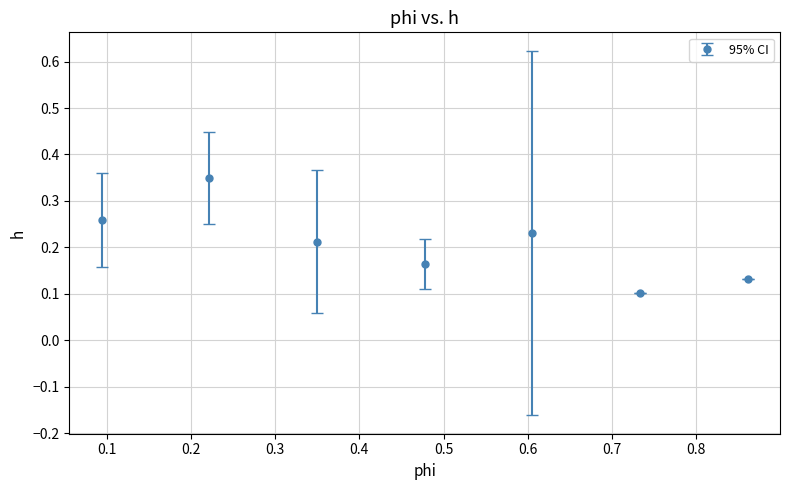

What is the sum of all values?

1.4